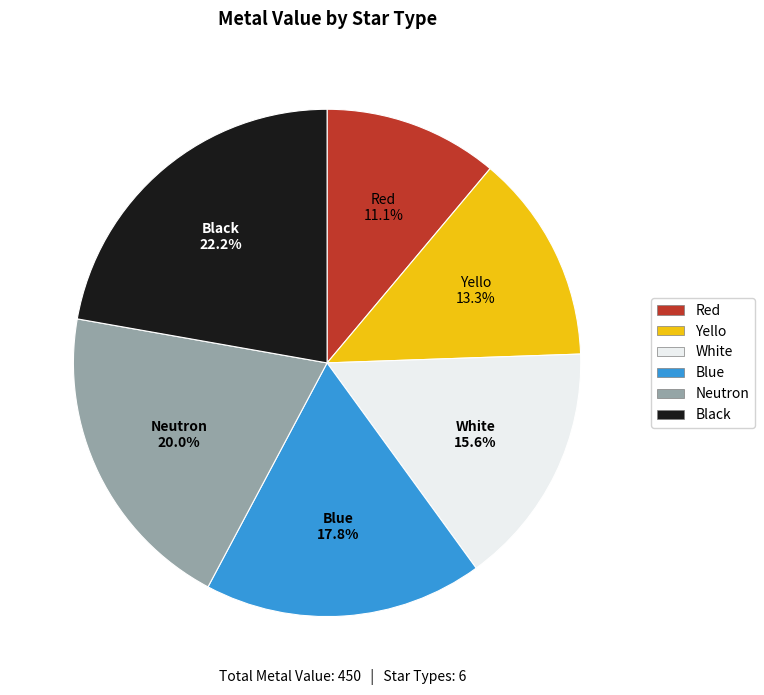

What is the largest slice in the pie chart?

Black